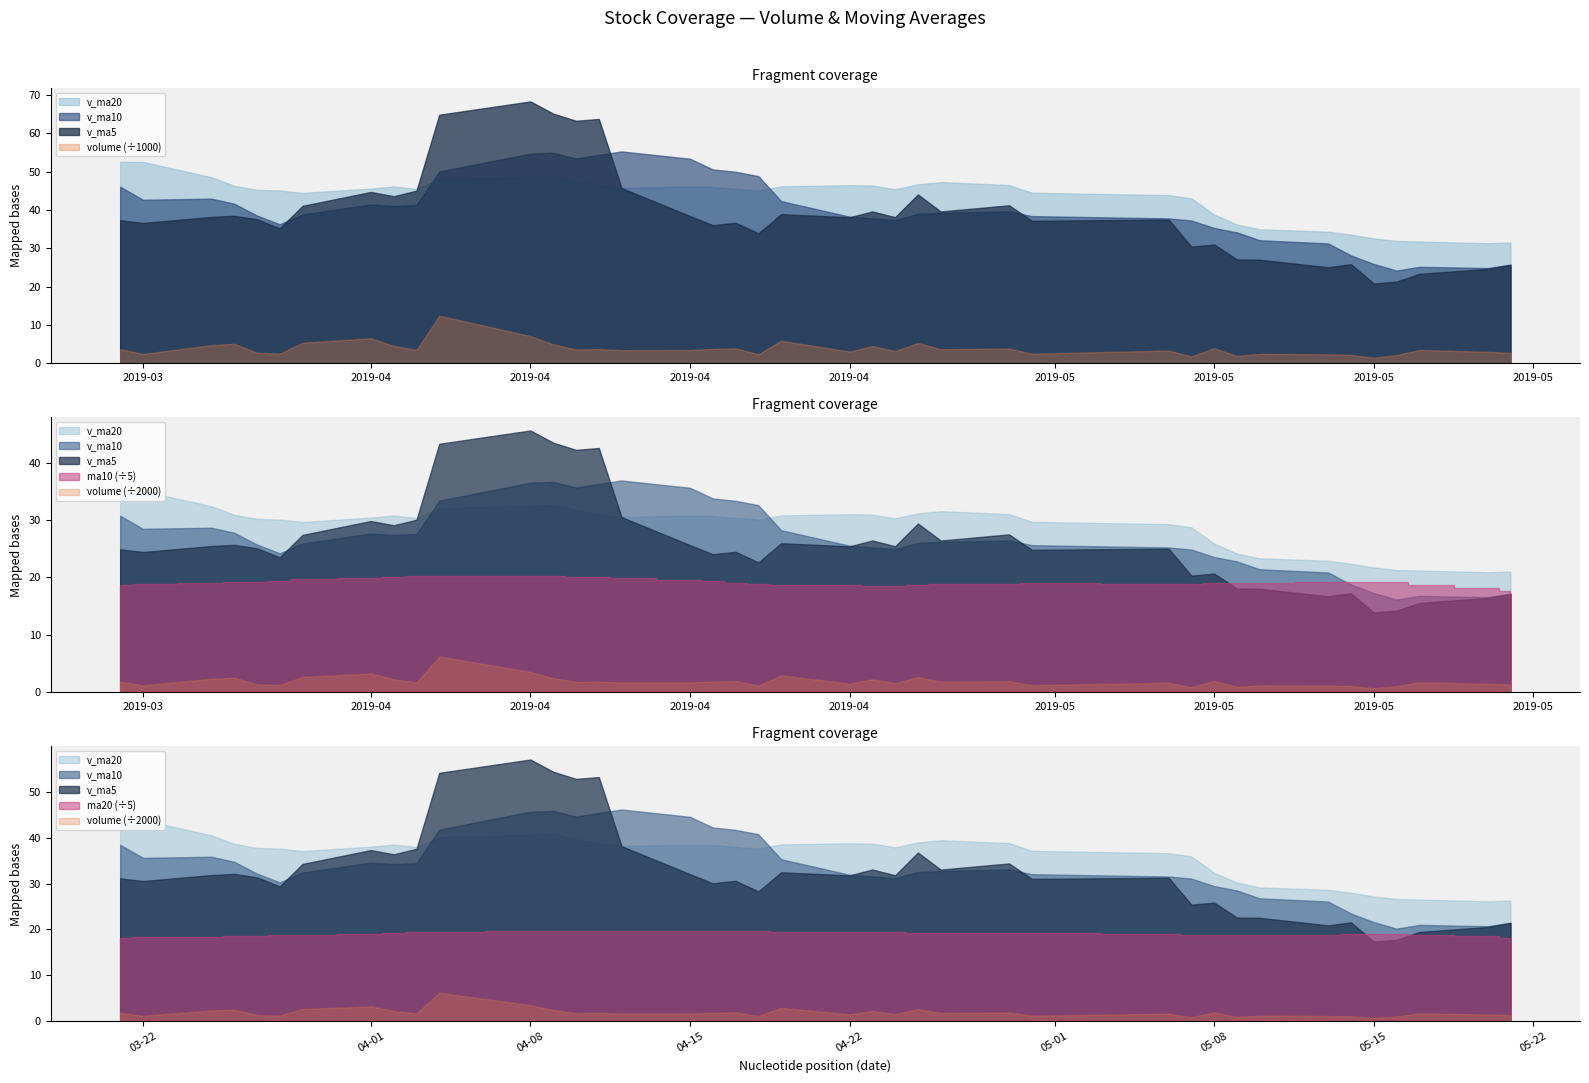

The value of ma20 at 11 is 97.8. True or false?

True